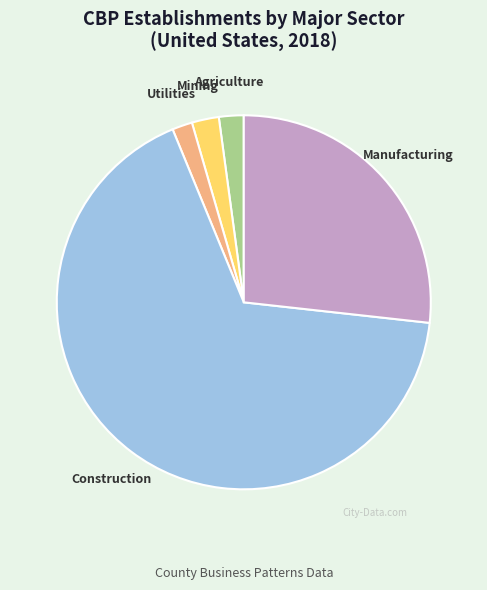

Is there any slice that represents more than half of the pie?

Yes